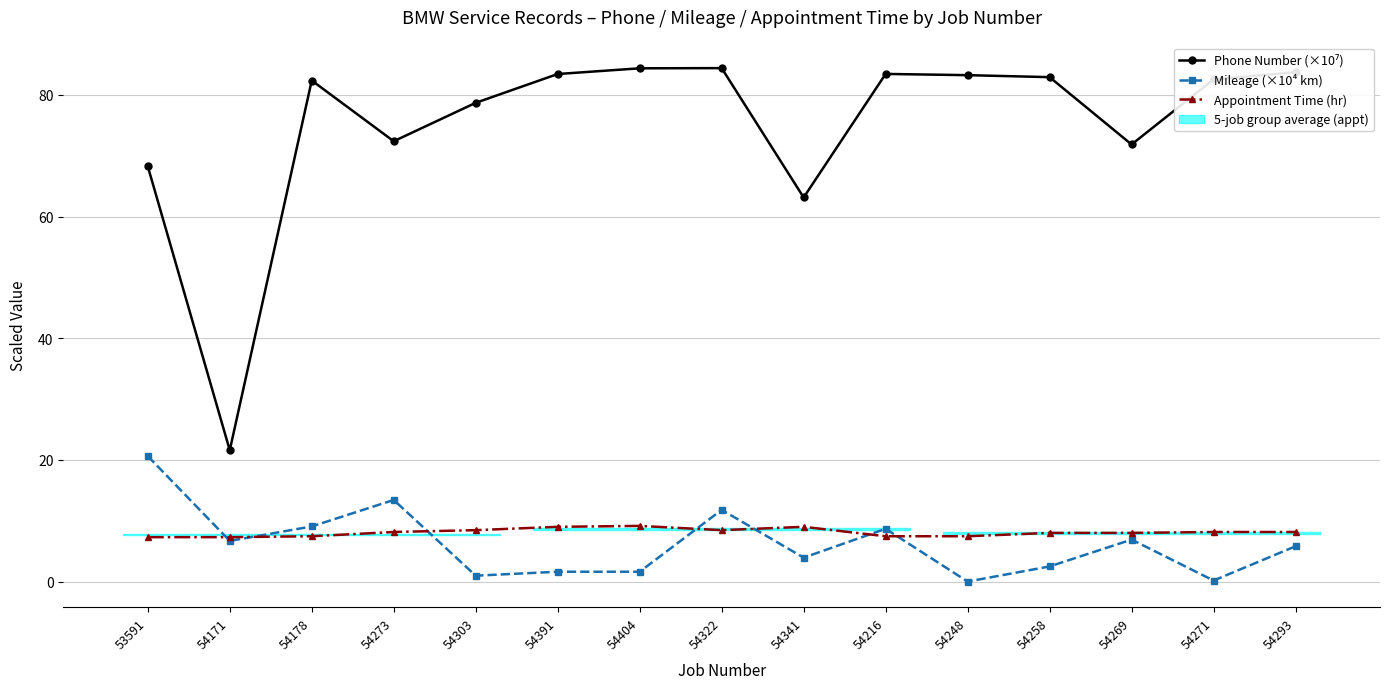

What is the difference between the maximum and minimum values in the Appointment Time (hr) series?

1.9